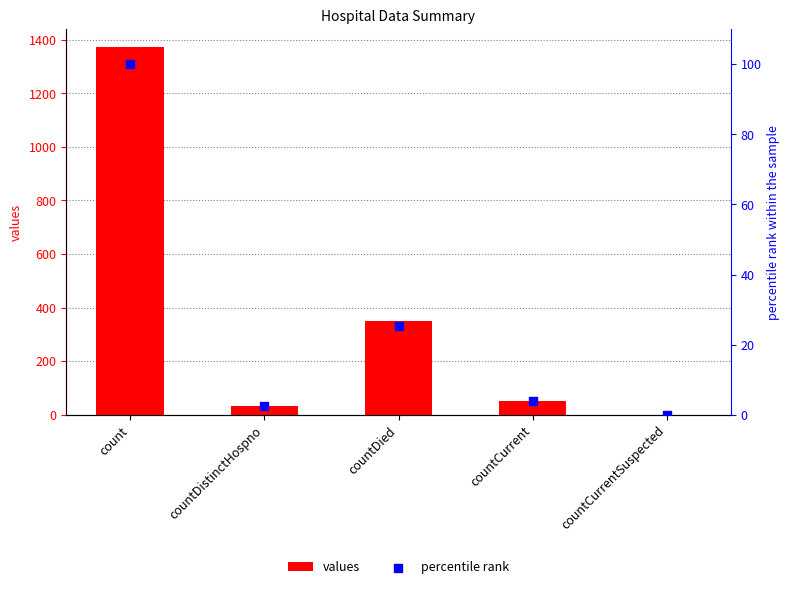

At which category is the sum across all series the highest?

count